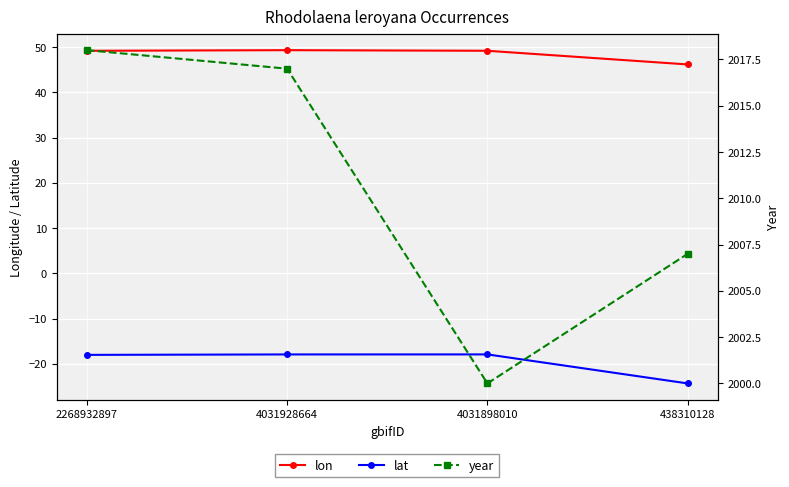

Rank the series at 4031928664 from lowest to highest value.

lat, lon, year